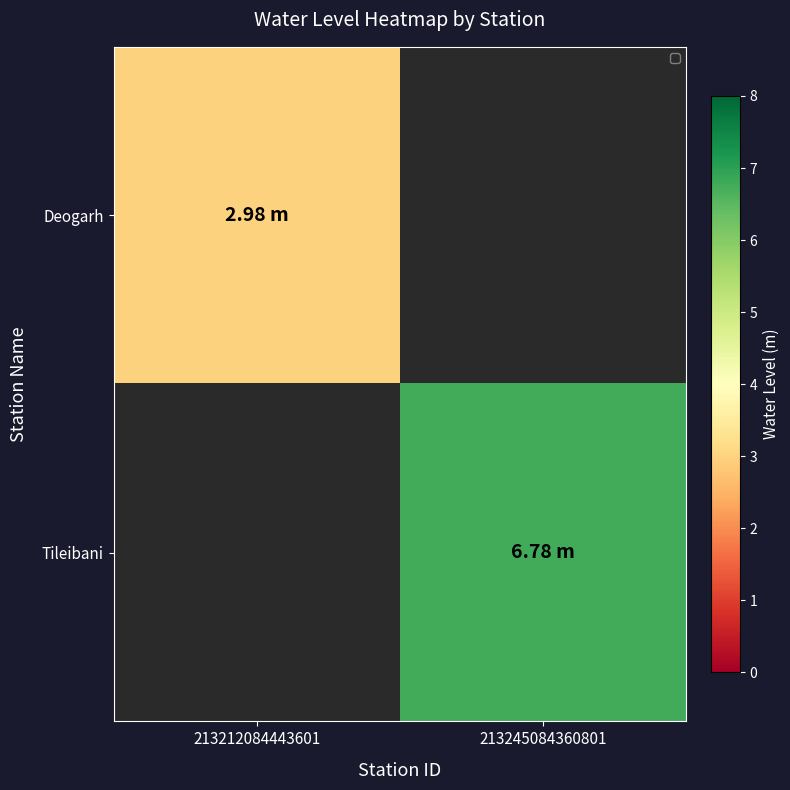

Rank the categories by Tileibani value from highest to lowest.

213212084443601, 213245084360801